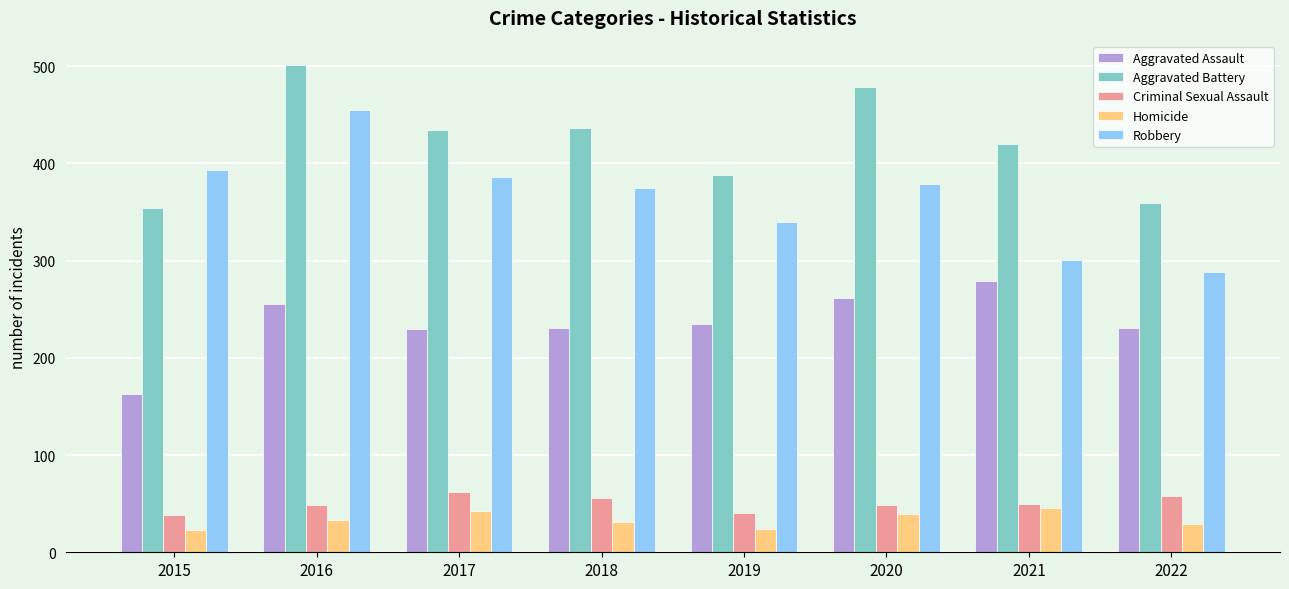

At how many categories does at least one series exceed 330?

8